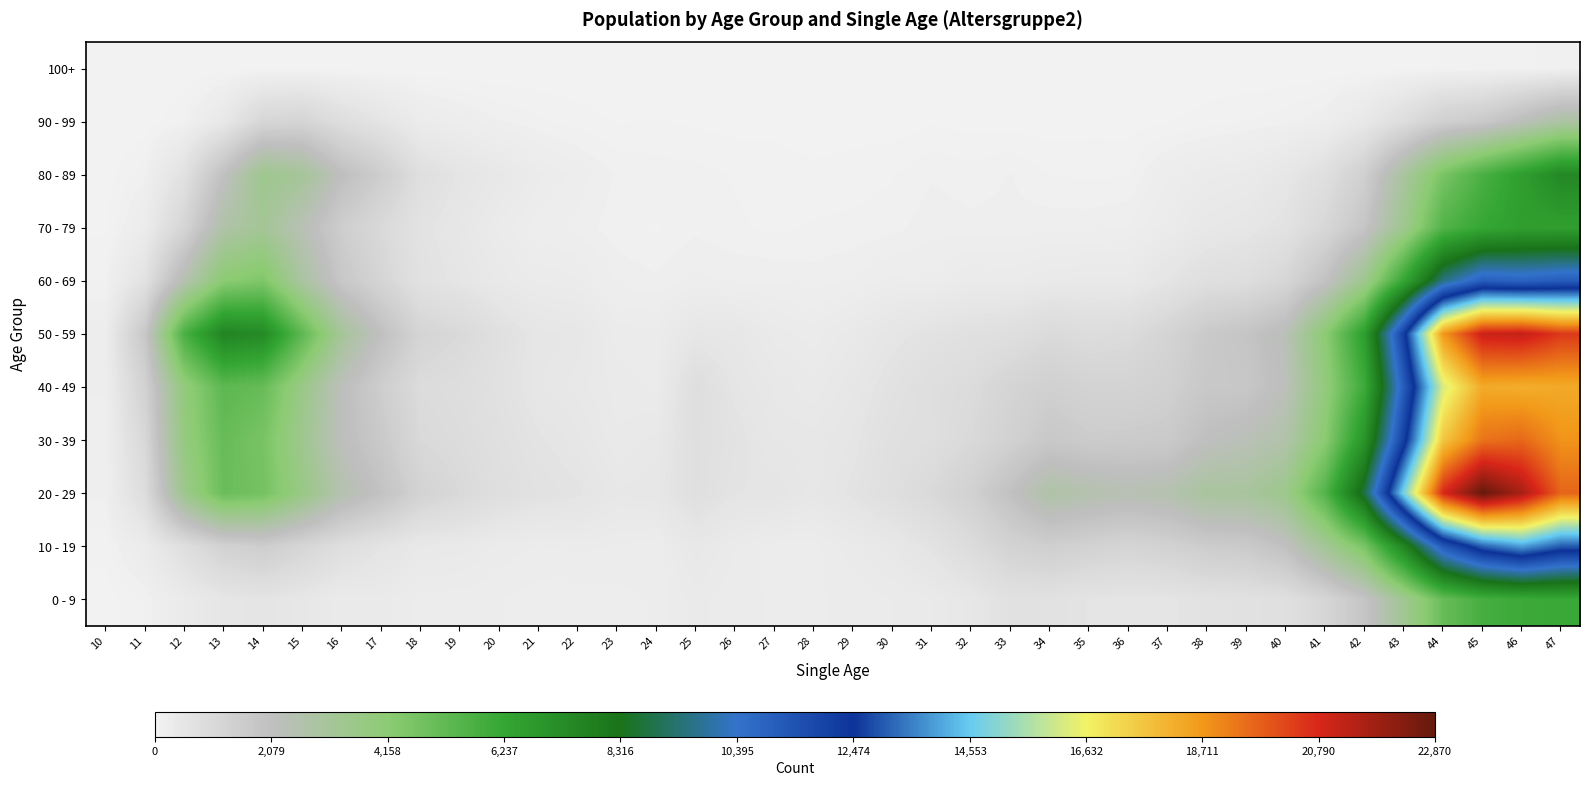

At how many categories does at least one series exceed 20147?

4